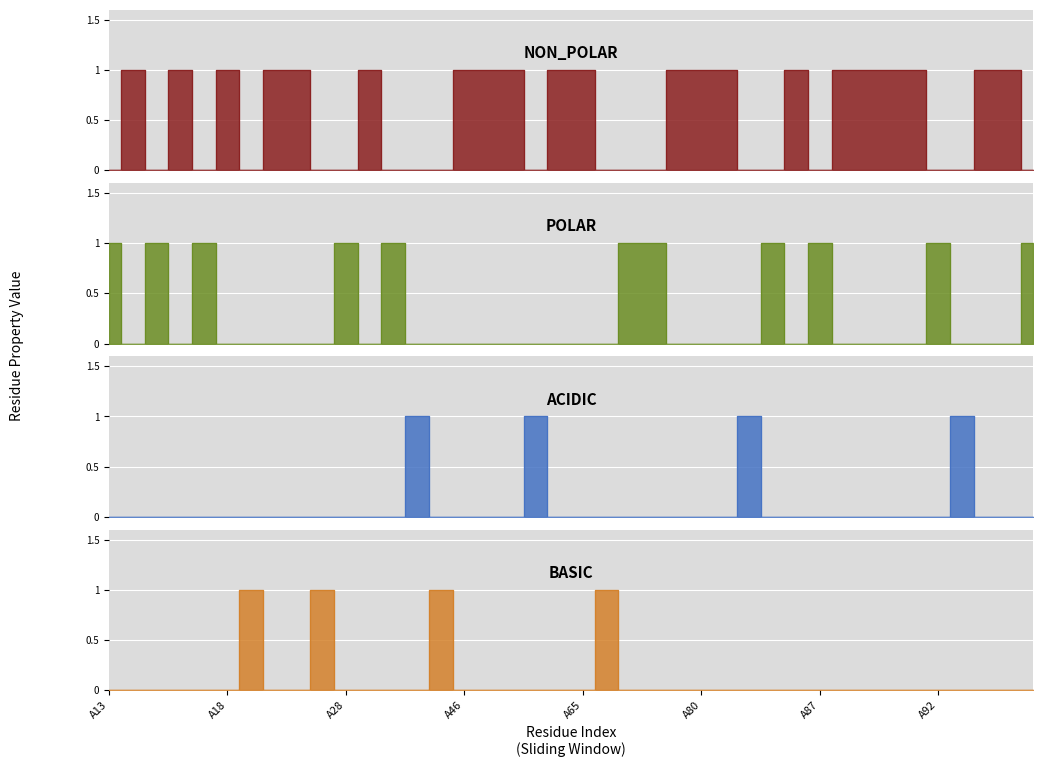

What is the sum of all polar values?

11